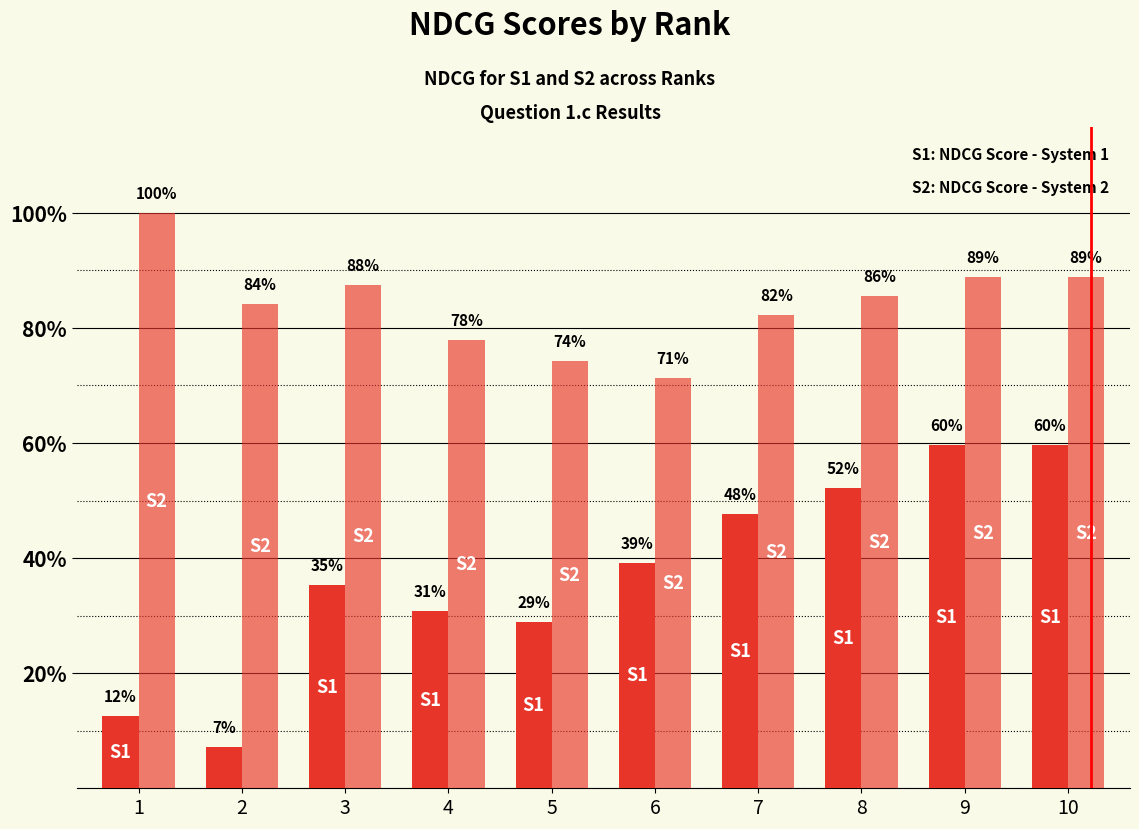

Which has a higher value, 9 or 8?

9